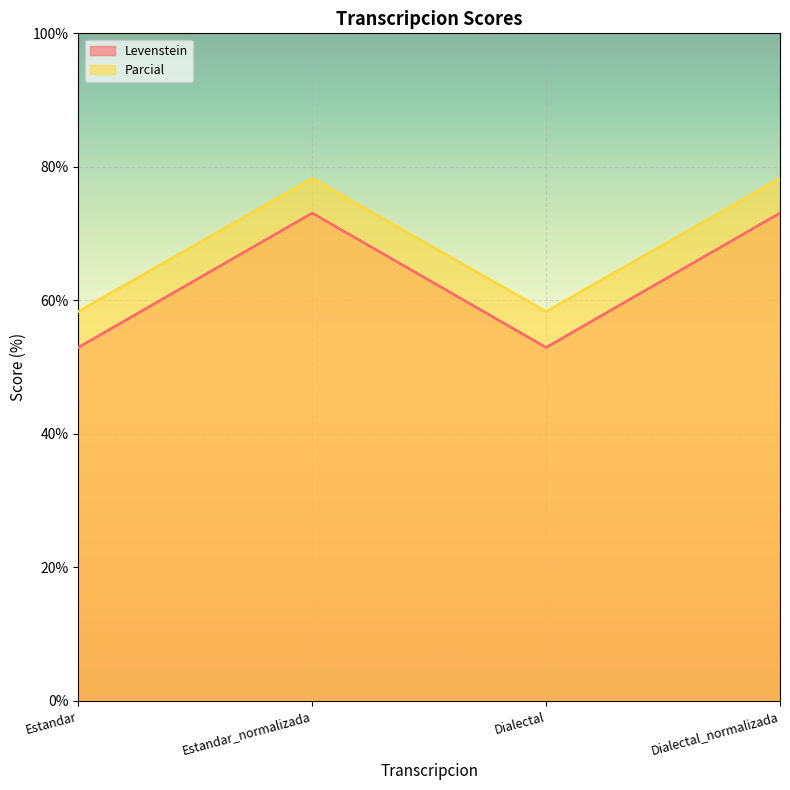

What is the value of the Levenstein point at the 1st from the left?

52.9